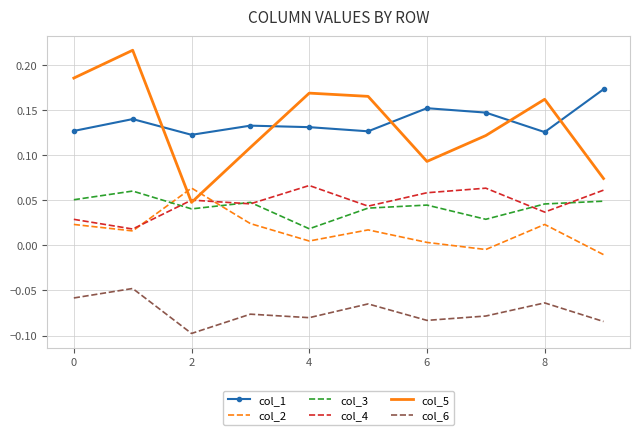

Which series has the largest range (max minus min)?

col_5